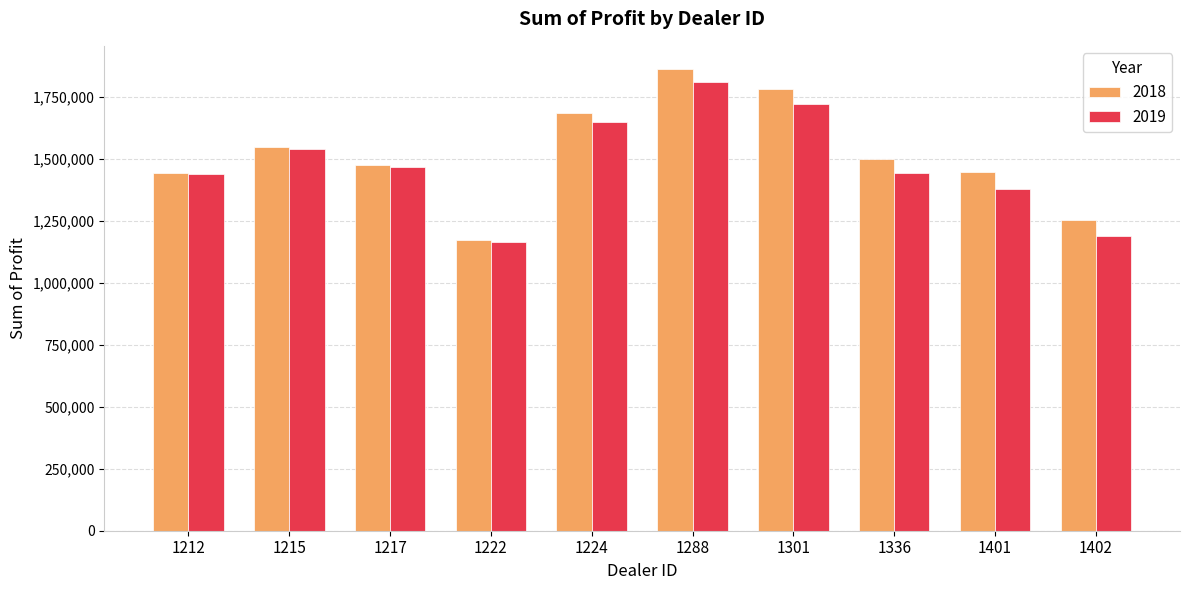

What is the difference between the maximum and minimum values in the 2018 series?

689639.0